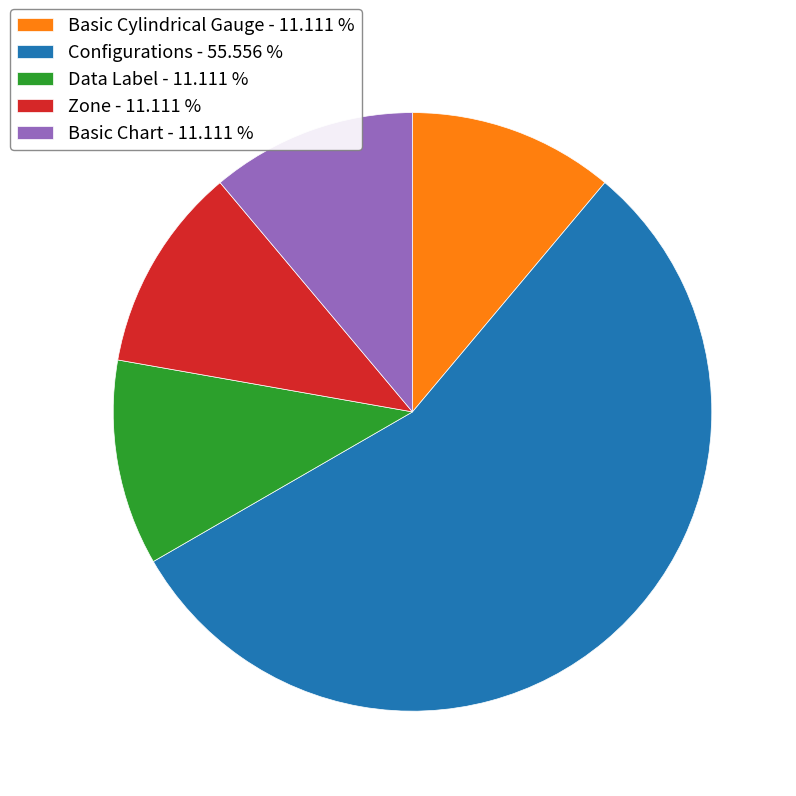

Is the sum of Data Label - 11.111 % and Basic Cylindrical Gauge - 11.111 % greater than half?

No